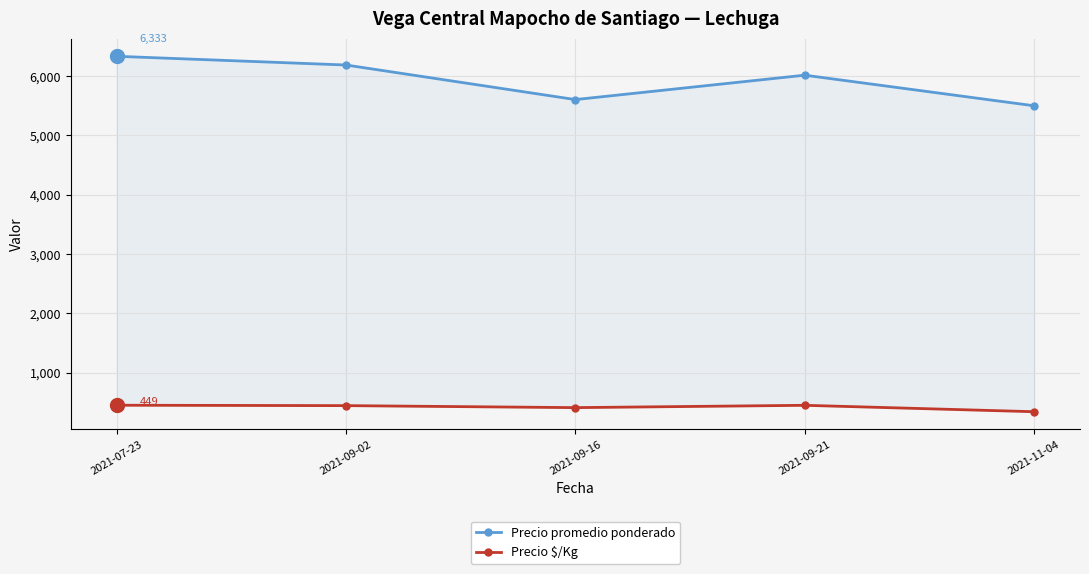

Which series changed the most between 2021-07-23 and 2021-09-02?

Precio promedio ponderado